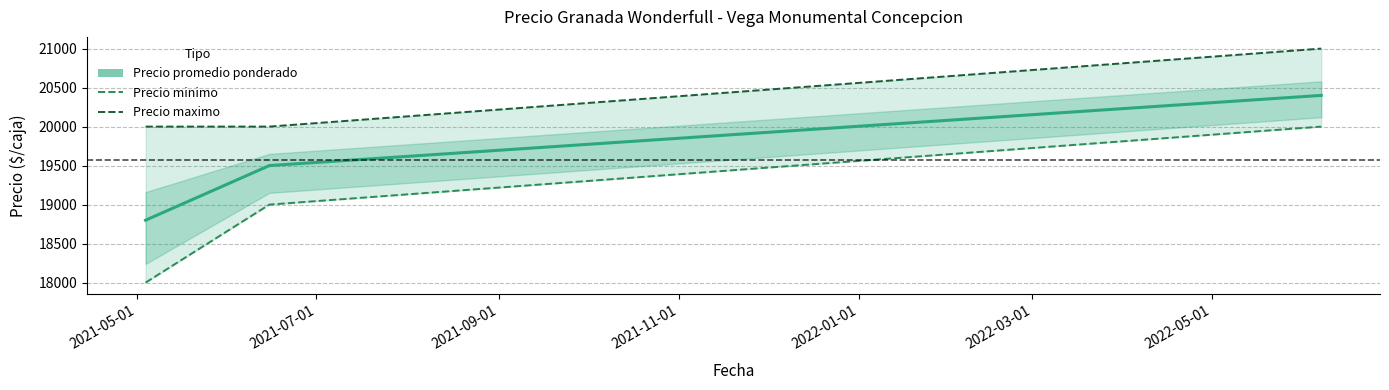

How many categories are shown in the chart?

3